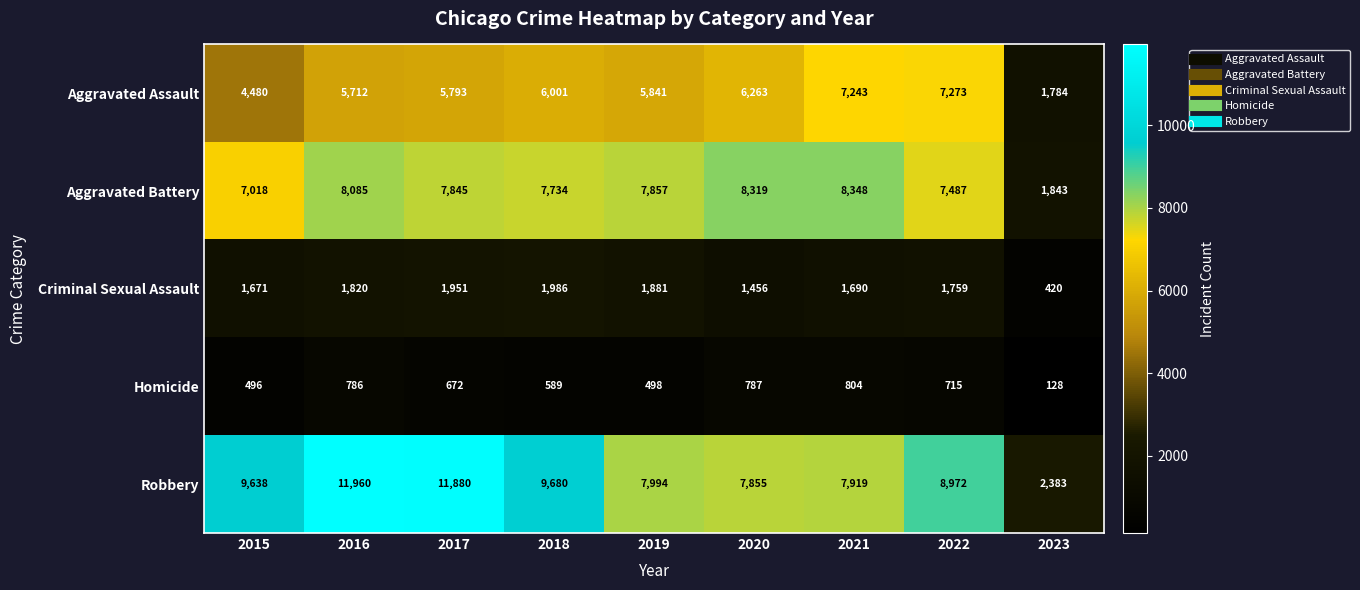

At how many categories does at least one series exceed 4023?

8